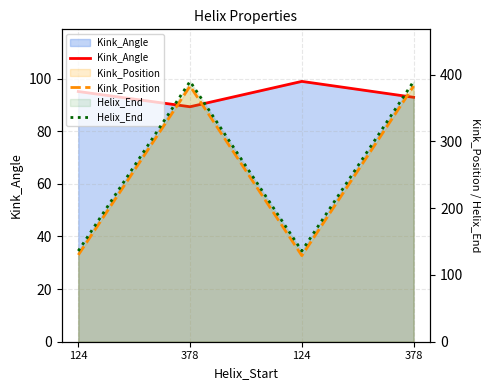

Which series has the largest range (max minus min)?

Kink_Position